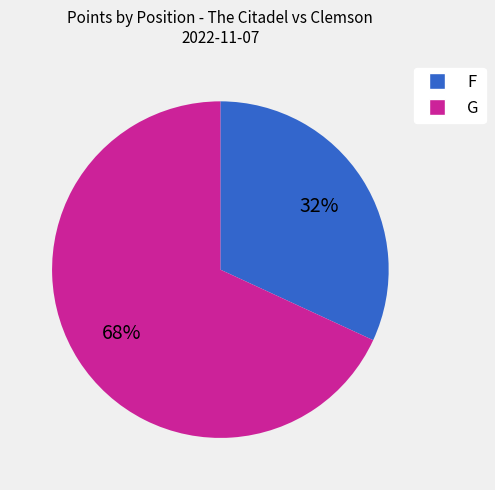

How many slices are in this pie chart?

2